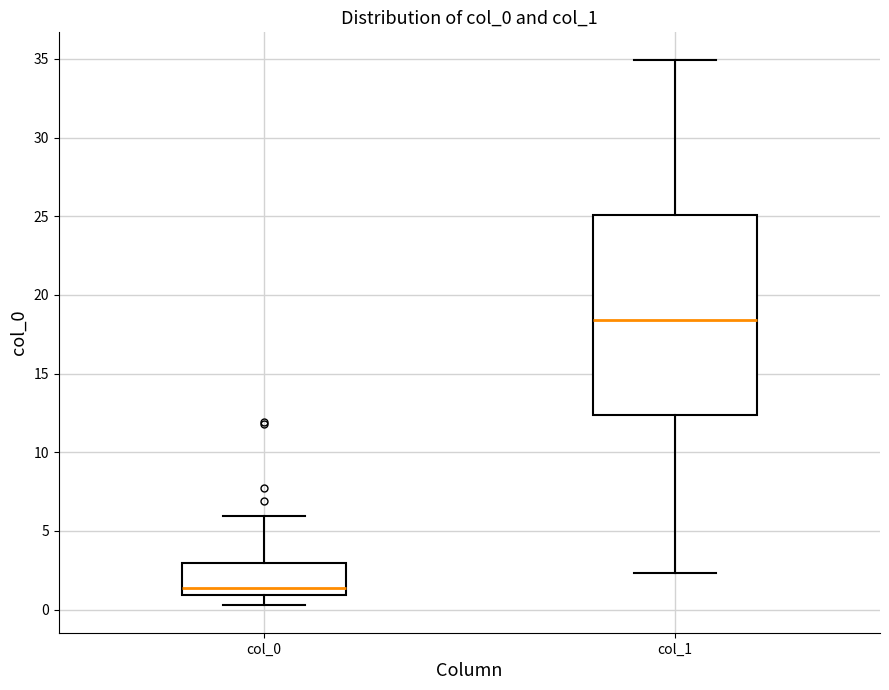

Reading left to right, read every box against the y-axis: the position of its median line, the range the box covers, and the ends of its whiskers. The values are not printed on the chart, so give them approximately, as read against the axis.

col_0: median 1.5, box 1.0 to 3.0, whiskers 0.5 to 6.0
col_1: median 18.5, box 12.5 to 25.0, whiskers 2.5 to 35.0